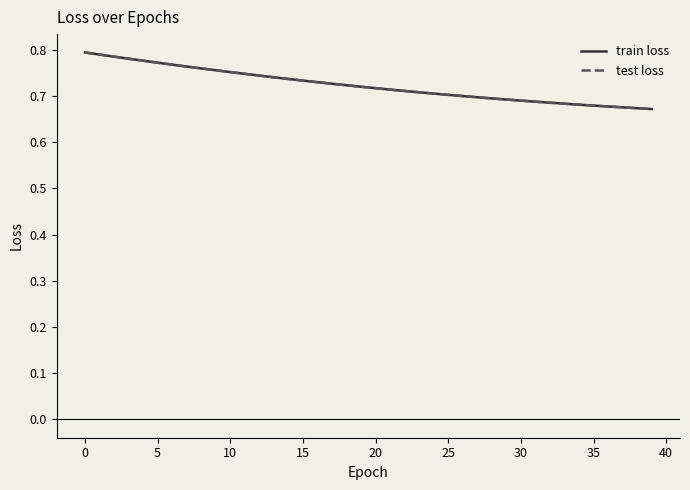

Reading left to right, what are all the values shown in this chart?

train loss: 0.8	0.8	0.8	0.8	0.8	0.8	0.8	0.8	0.8	0.8	0.8	0.7	0.7	0.7	0.7	0.7	0.7	0.7	0.7	0.7	0.7	0.7	0.7	0.7	0.7	0.7	0.7	0.7	0.7	0.7	0.7	0.7	0.7	0.7	0.7	0.7	0.7	0.7	0.7	0.7
test loss: 0.8	0.8	0.8	0.8	0.8	0.8	0.8	0.8	0.8	0.8	0.8	0.7	0.7	0.7	0.7	0.7	0.7	0.7	0.7	0.7	0.7	0.7	0.7	0.7	0.7	0.7	0.7	0.7	0.7	0.7	0.7	0.7	0.7	0.7	0.7	0.7	0.7	0.7	0.7	0.7